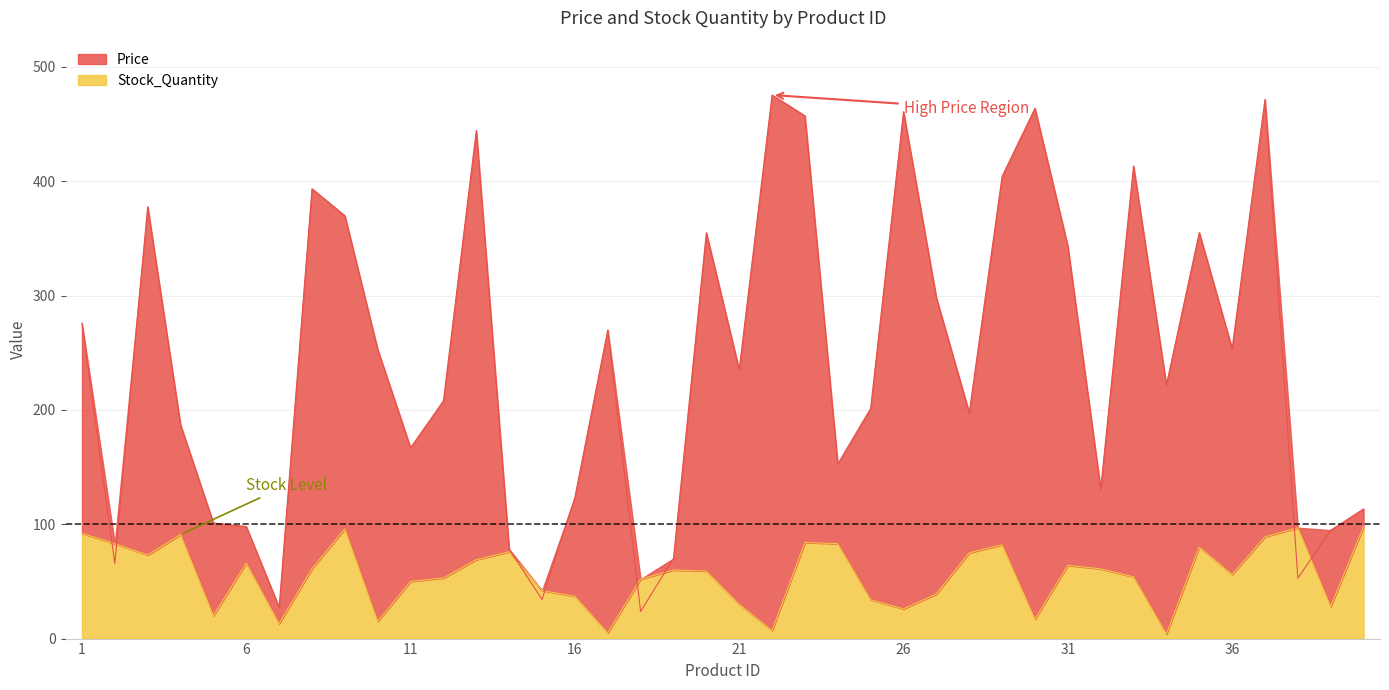

Reading right to left, list all the values displayed in this chart.

Price: 40=113.4	39=94.8	38=52.8	37=471.6	36=253.4	35=355.1	34=221.8	33=413.2	32=130.8	31=343.3	30=463.8	29=404.2	28=197.5	27=298.0	26=460.7	25=201.3	24=152.7	23=457.2	22=475.4	21=235.1	20=355.0	19=70.0	18=23.7	17=269.9	16=123.5	15=34.2	14=78.2	13=444.4	12=208.0	11=166.9	10=252.8	9=369.8	8=393.4	7=27.3	6=98.0	5=101.1	4=186.9	3=377.7	2=65.7	1=275.8
Stock_Quantity: 40=98.0	39=28.0	38=97.0	37=89.0	36=56.0	35=80.0	34=4.0	33=54.0	32=61.0	31=64.0	30=17.0	29=82.0	28=75.0	27=39.0	26=26.0	25=34.0	24=83.0	23=84.0	22=7.0	21=30.0	20=59.0	19=60.0	18=52.0	17=5.0	16=37.0	15=42.0	14=76.0	13=69.0	12=53.0	11=50.0	10=15.0	9=96.0	8=61.0	7=13.0	6=66.0	5=20.0	4=91.0	3=73.0	2=83.0	1=92.0